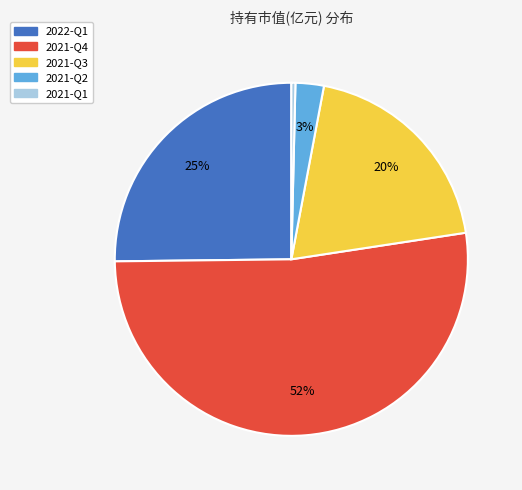

Do 2021-Q3 and 2022-Q1 together represent more than half of the pie?

No